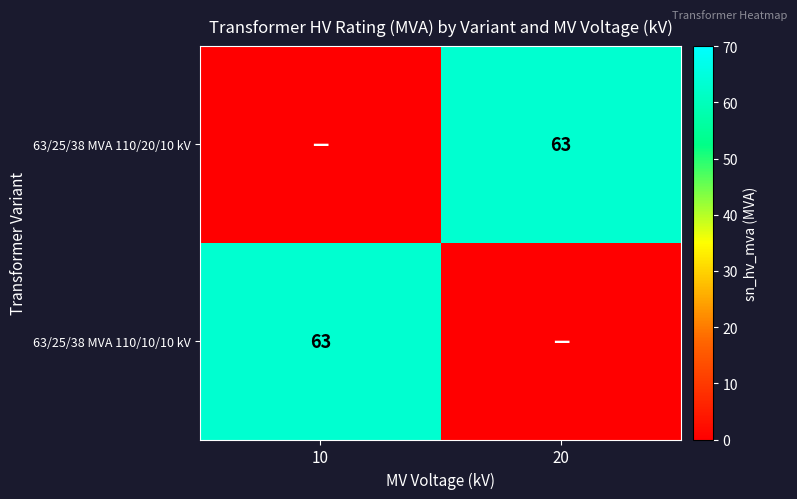

What is the total value across all series at 10?

63